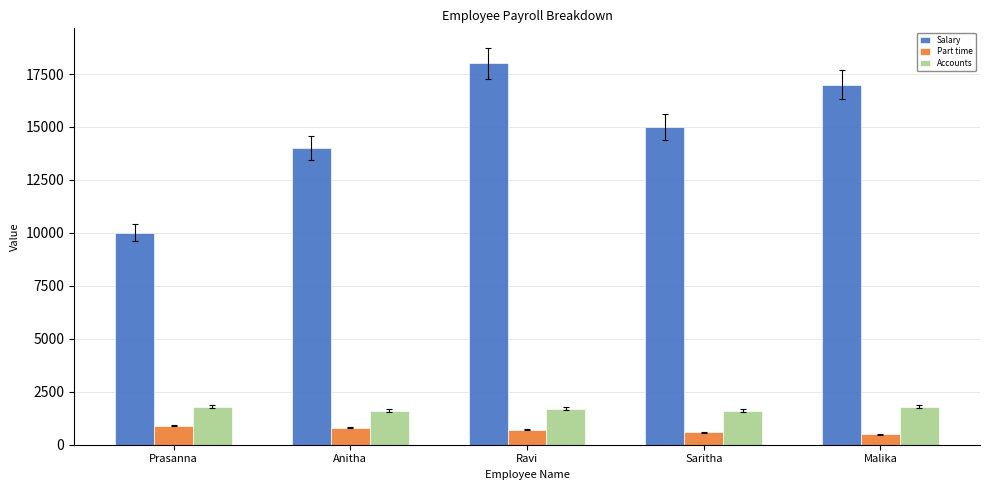

What position from the left is Saritha?

4